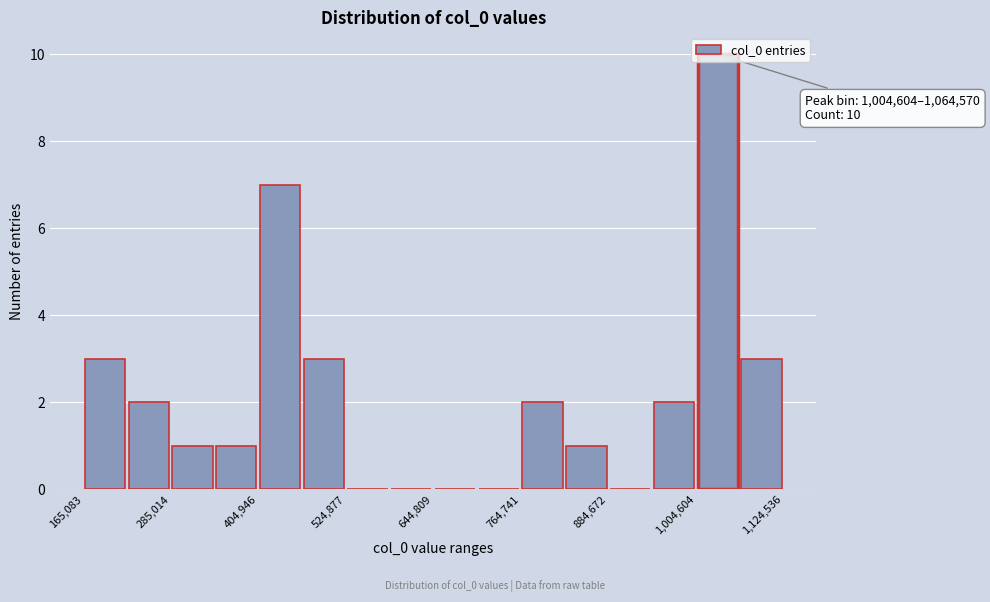

Read against the x-axis, roughly where is the centre of the tallest bar?

1040000